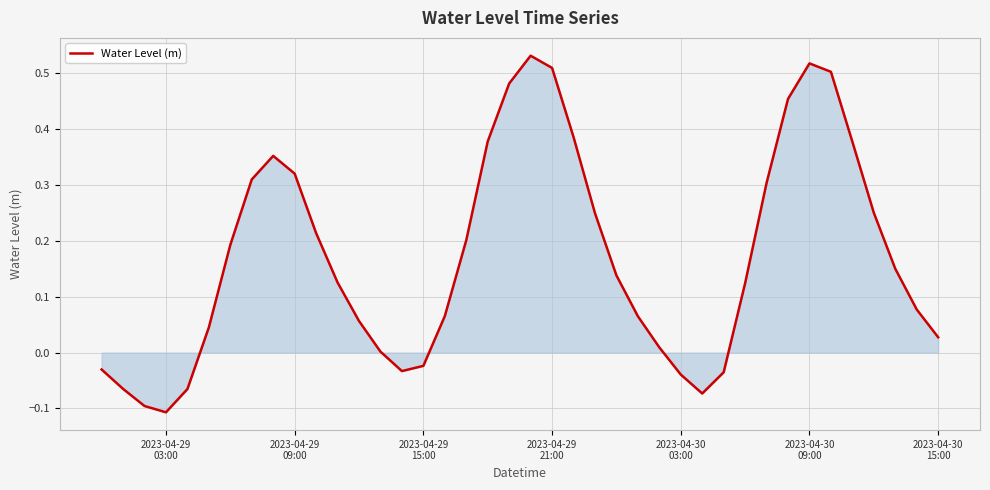

How many lines are shown in the chart?

1